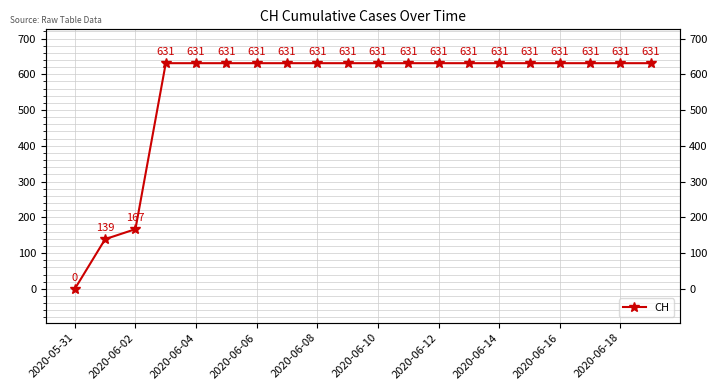

The value at 2020-06-14 is 376. True or false?

False